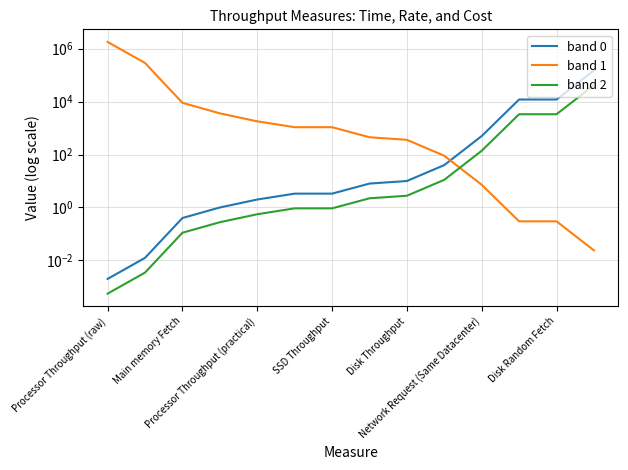

What are all the series names shown in the legend?

band 0, band 1, band 2